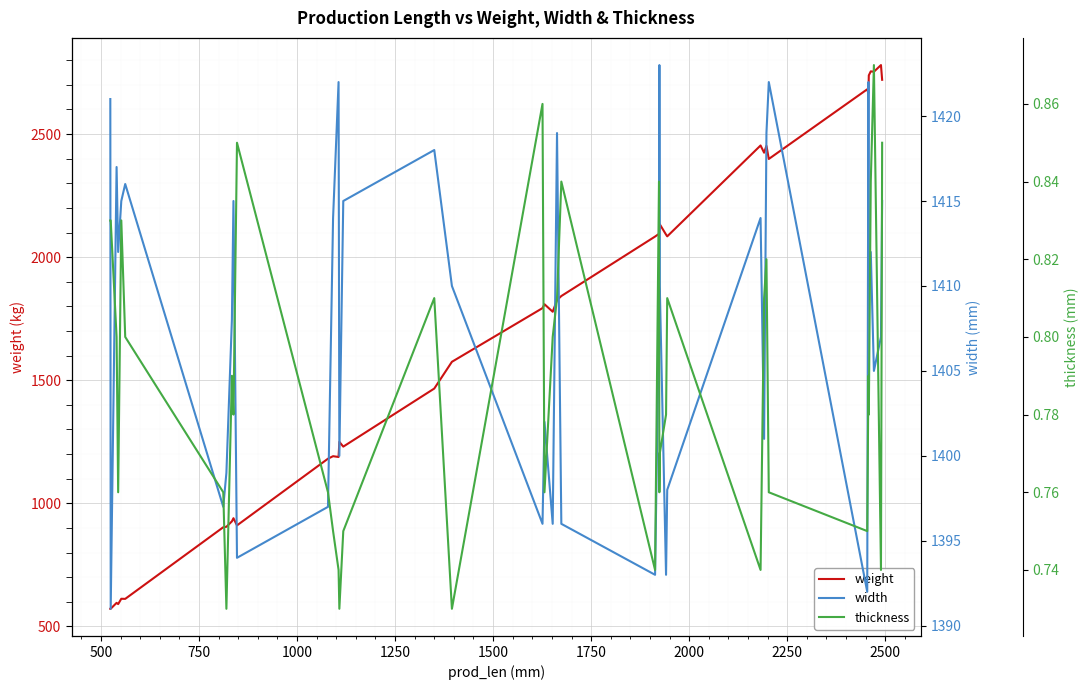

How many values in the width series exceed 1410?

18